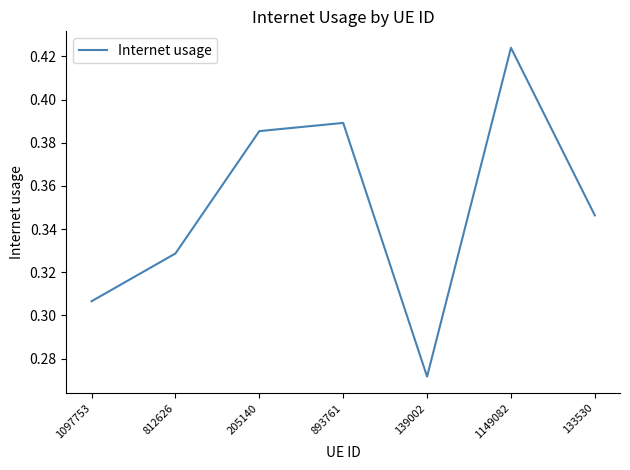

At which category does the chart reach its peak across all series?

1149082